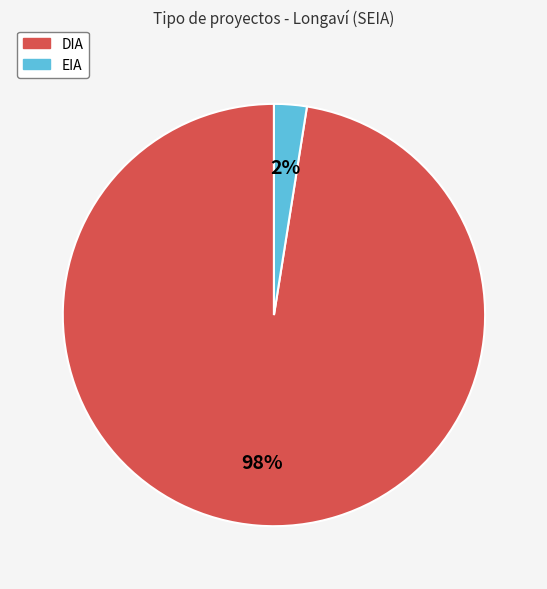

To the nearest percent, what is the combined percentage of EIA and DIA?

100%